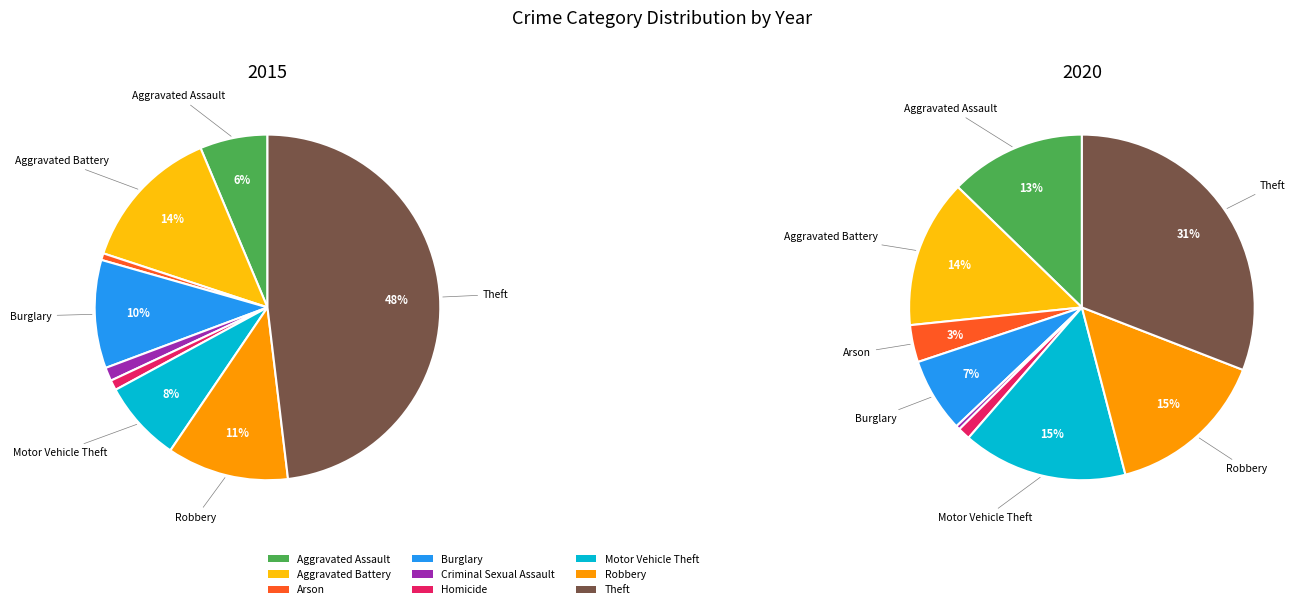

To the nearest percent, what percentage of the pie is Homicide?

1%